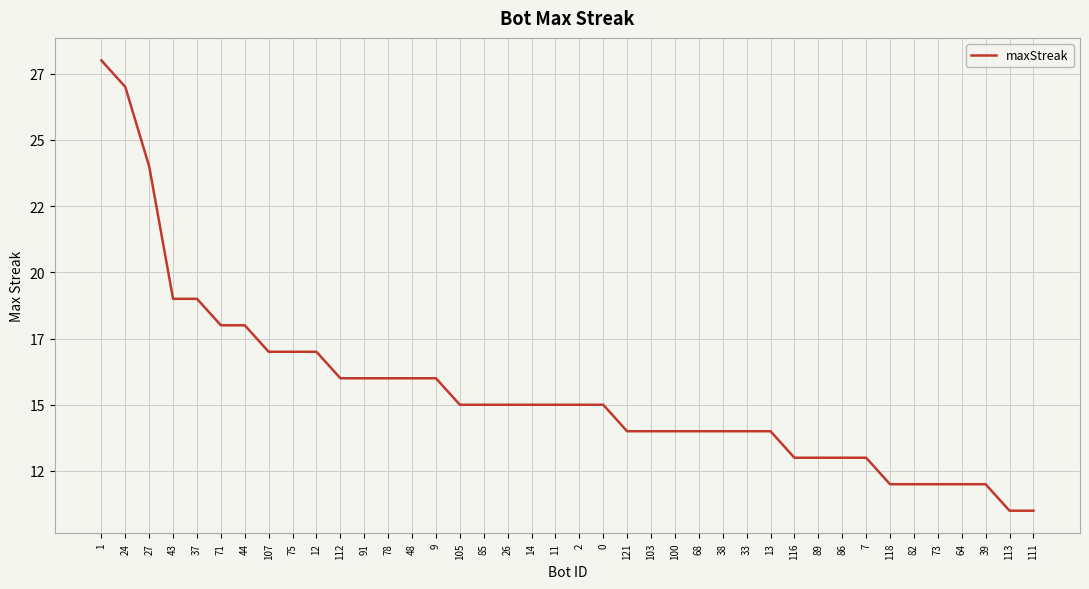

What is the sum of the values at 111 and 26?

26